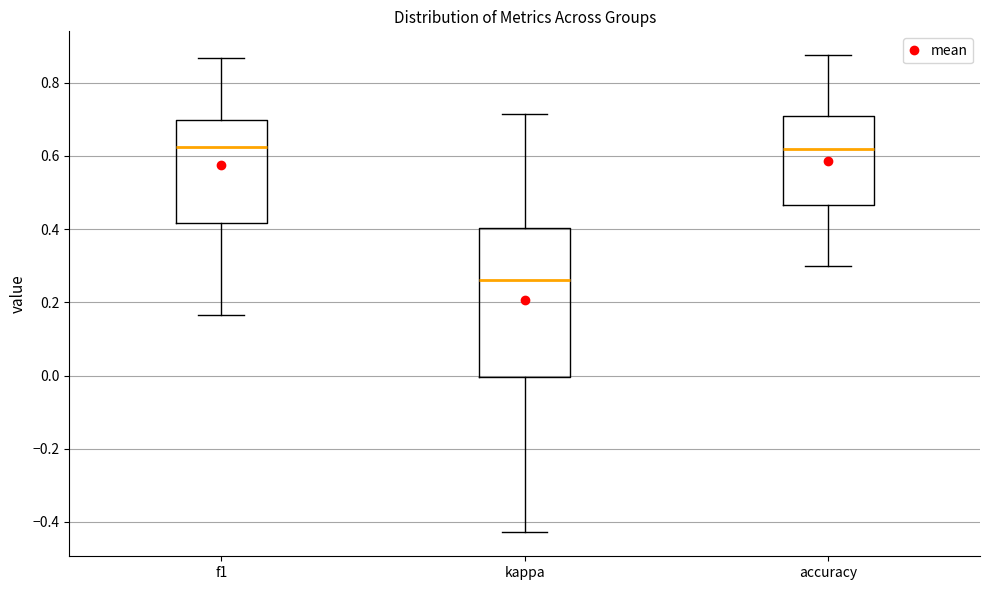

Comparing the boxes themselves (not the whiskers), which one is the tallest?

kappa